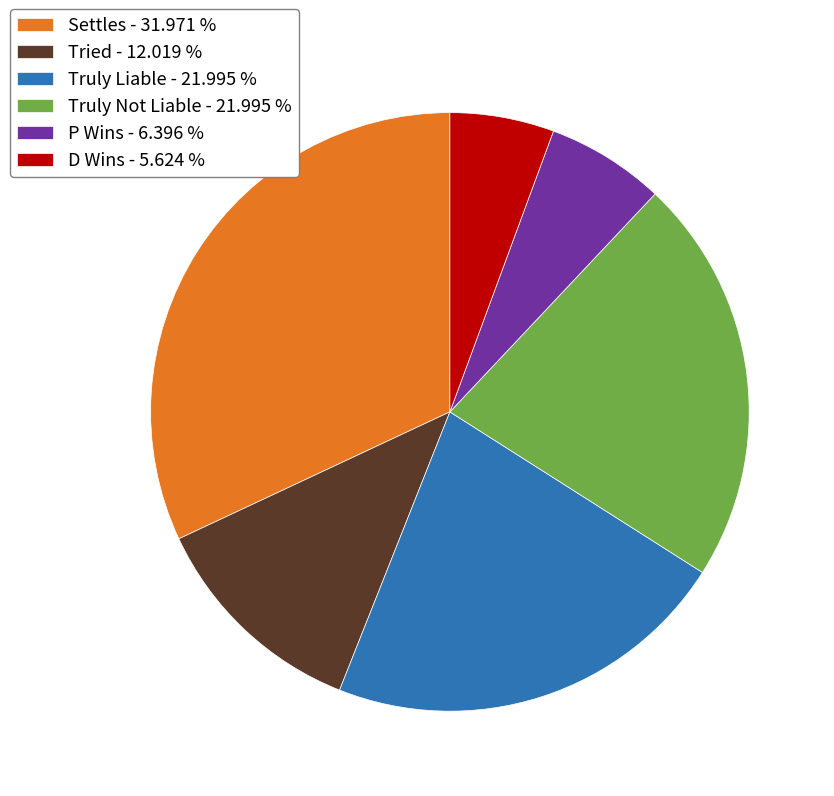

How many slices are in this pie chart?

6